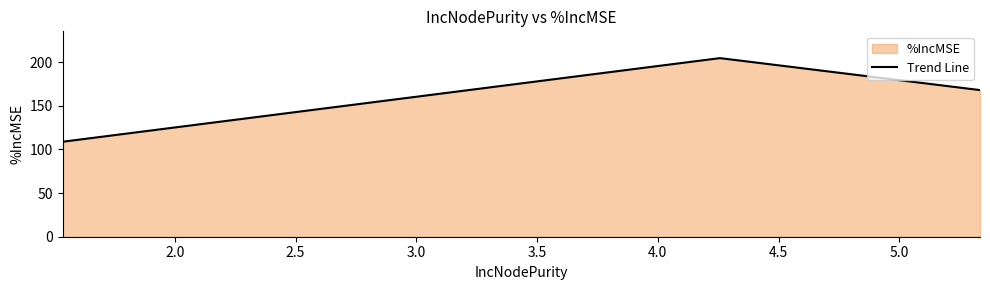

What is the minimum value shown in the chart?

108.9